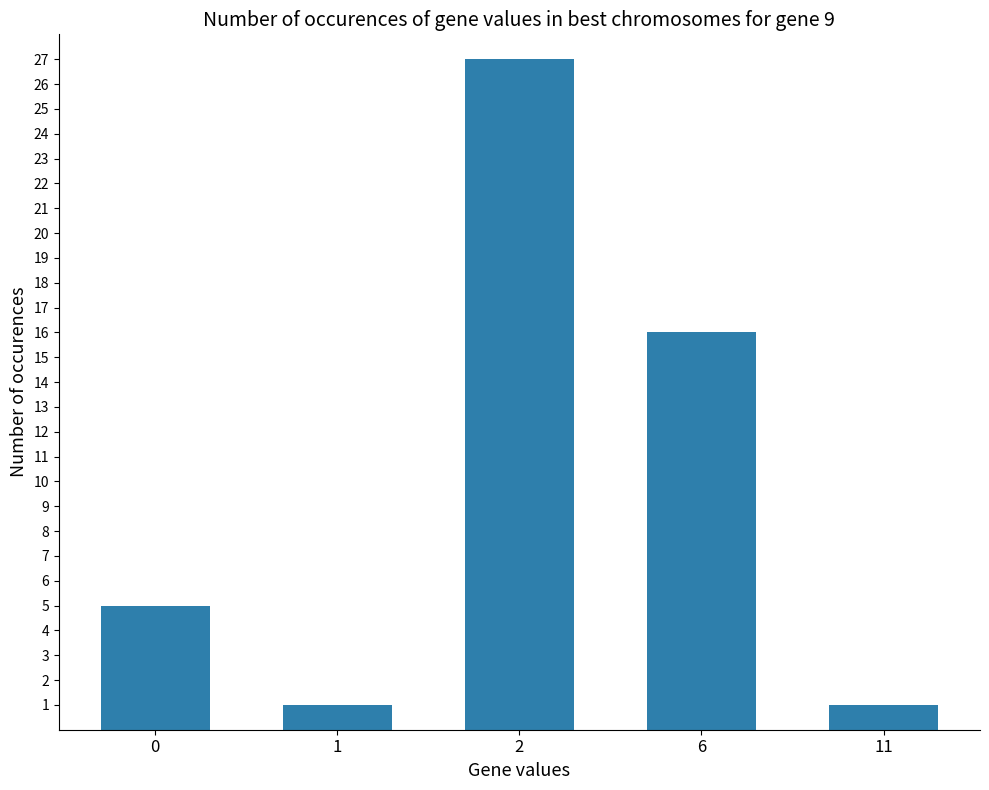

Approximately how many times larger is the value at 0 compared to 6?

0.3